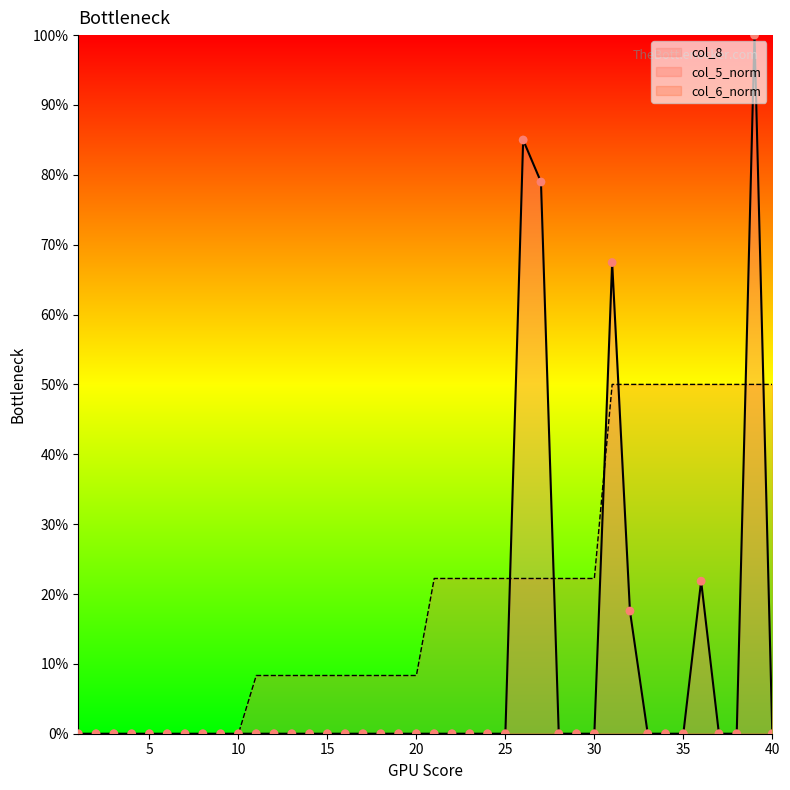

Which series has the widest spread of Y values?

col_8